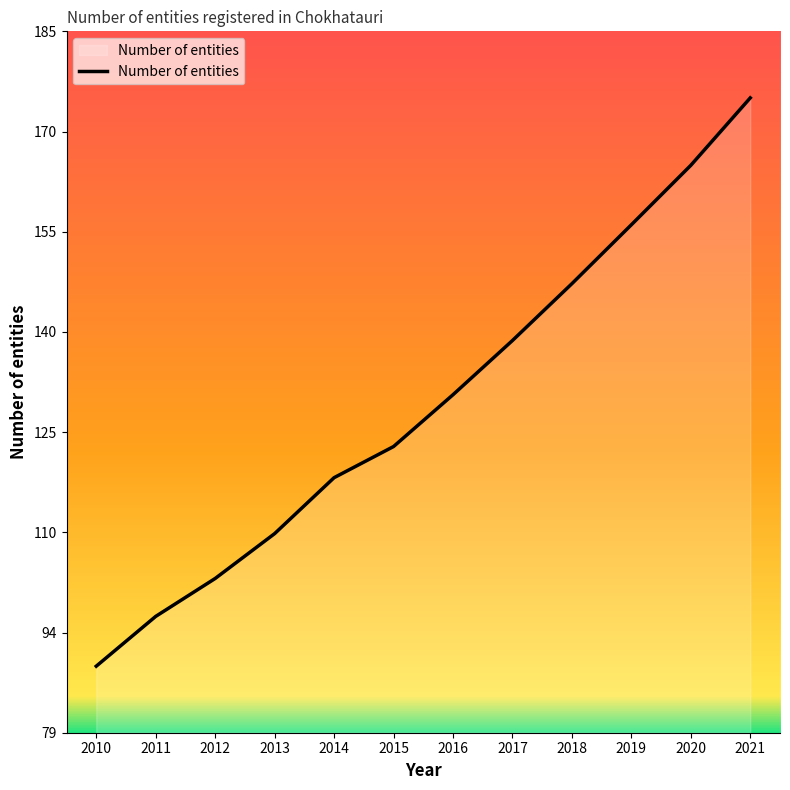

True or false: the data shows 218.8 at 2017.

False